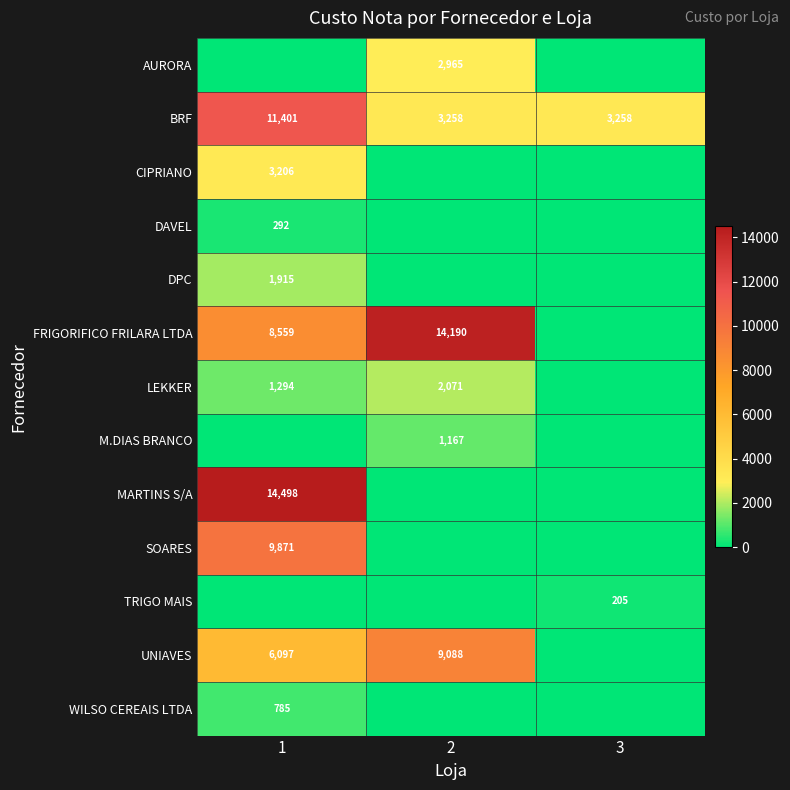

Which has a higher value, 1 or 2?

2